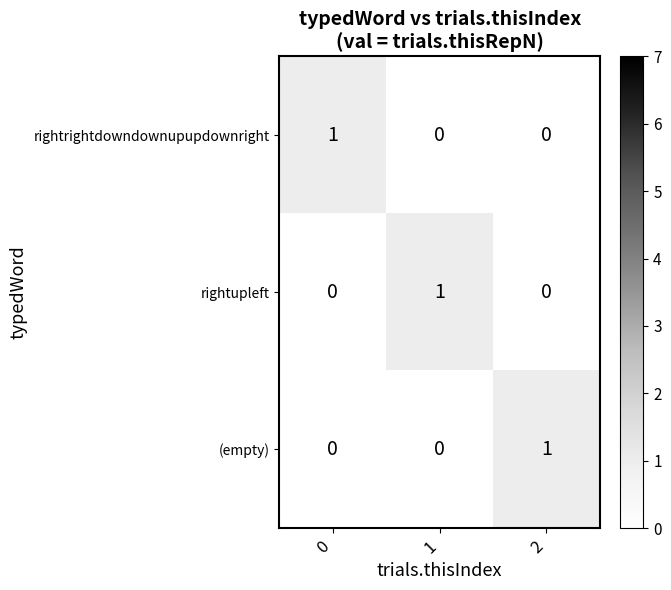

The (empty) series shows 2 at 2. True or false?

False